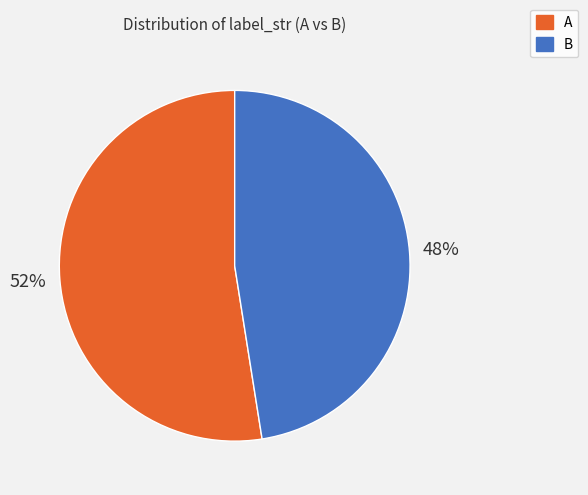

Which category has the biggest portion of the pie?

A